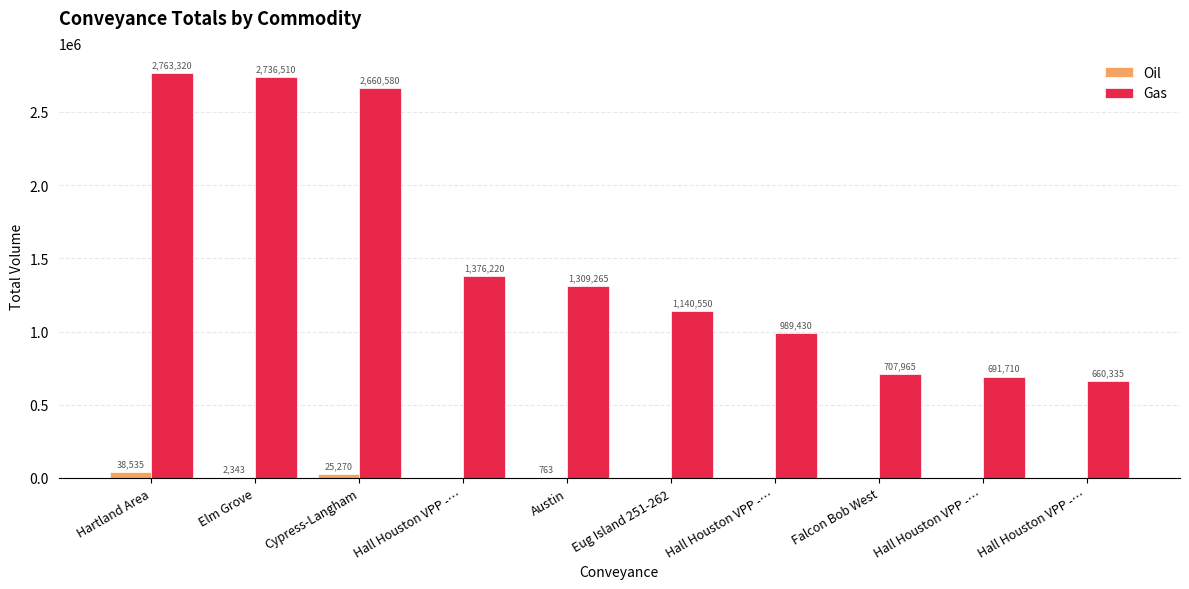

What is the average value of the Gas series?

1503588